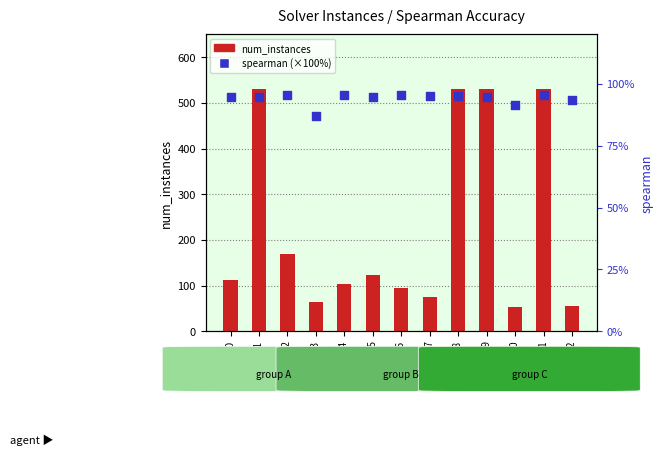

What is the total value across all series at solver 3?

150.8